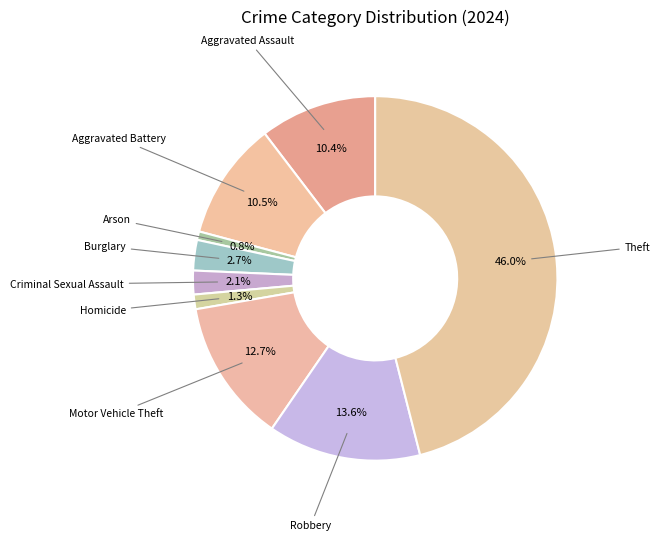

To the nearest percent, what is the average slice percentage?

11%